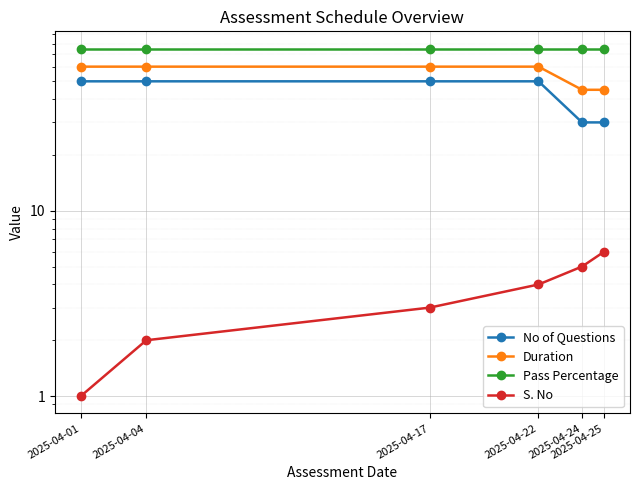

What is the maximum value shown in the chart?

75